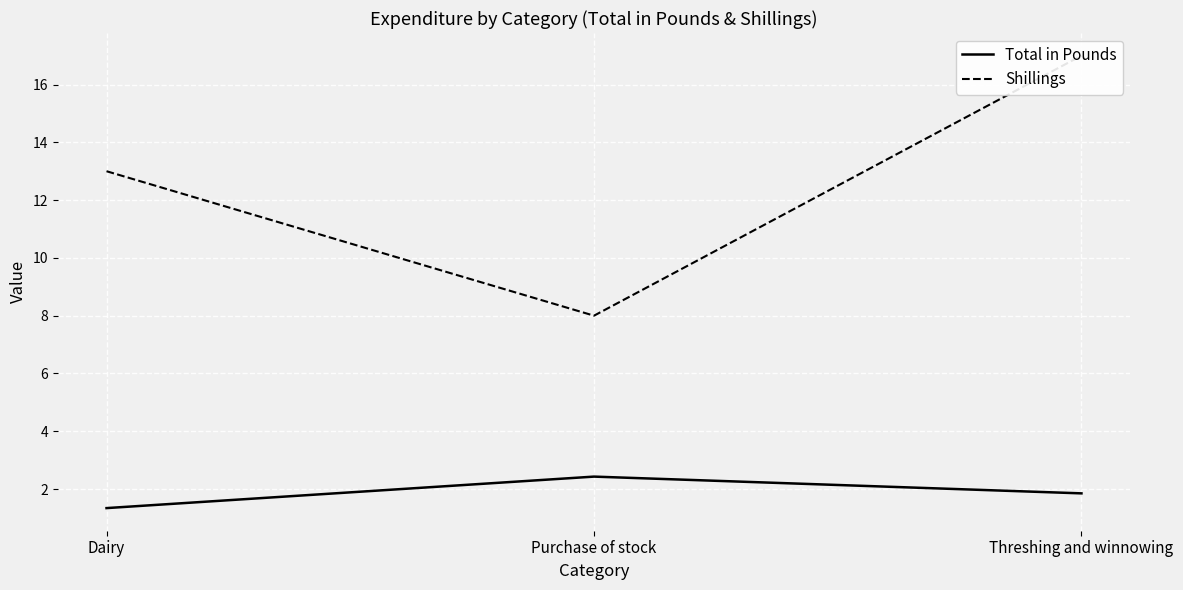

What is the highest value of the Shillings series?

17.0